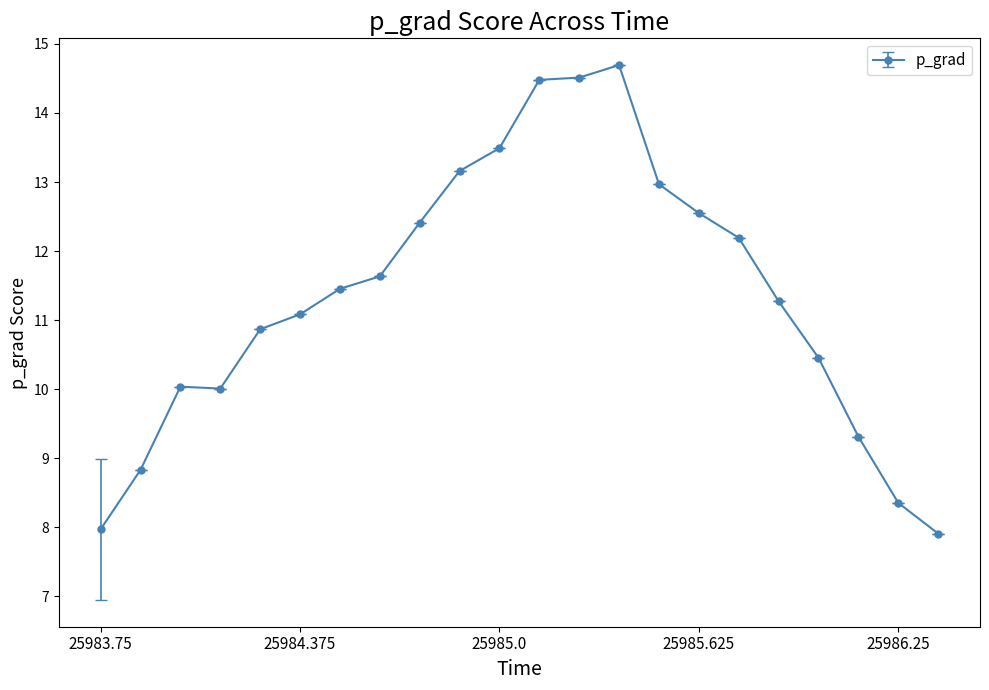

What is the value of the 9th point from the left?

12.4